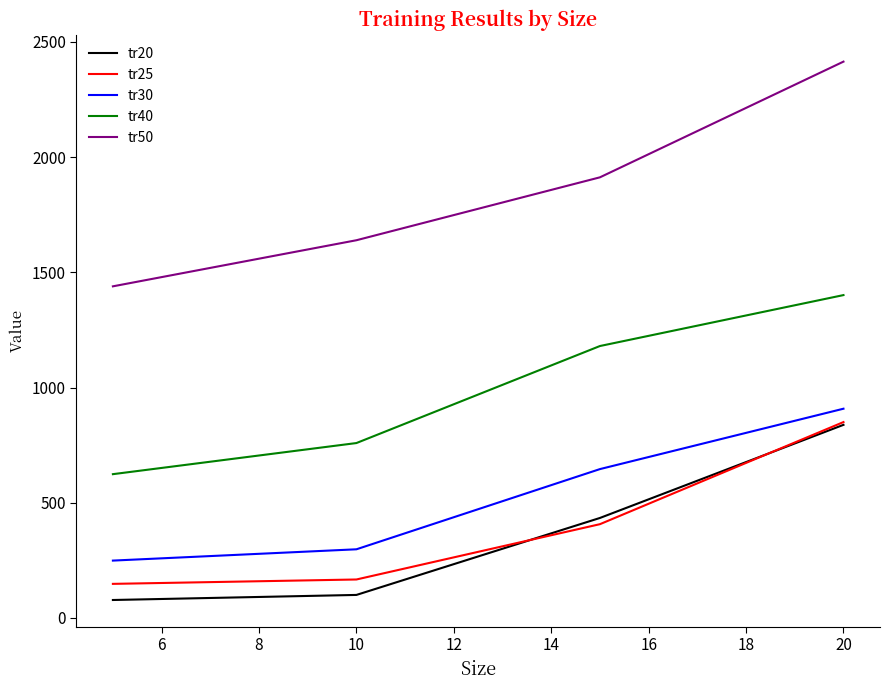

Which series has the largest total across all categories?

tr50